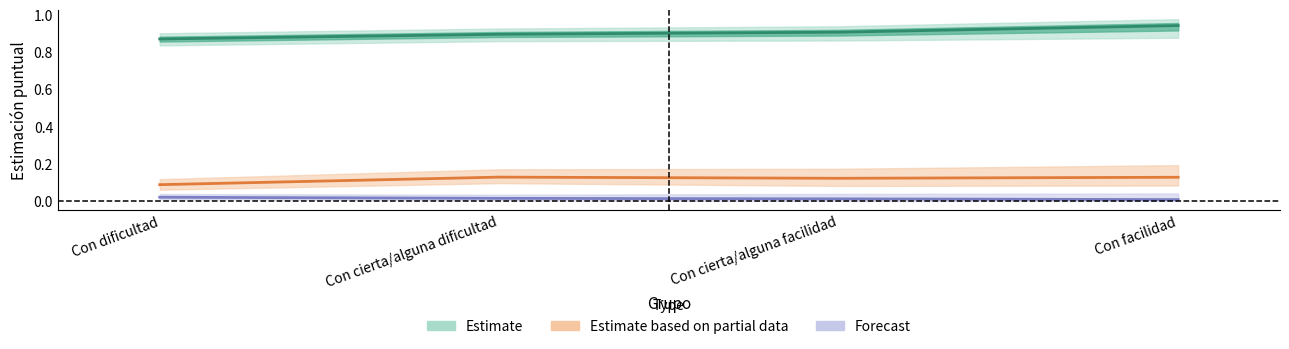

Does the chart have visible grid lines?

No